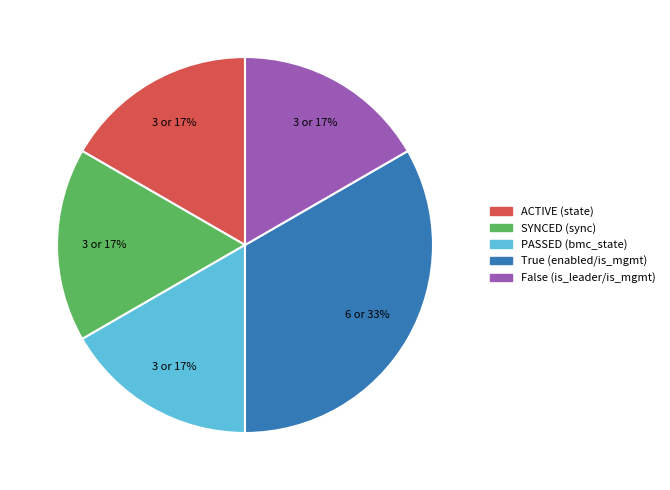

What is the ratio of the value at ACTIVE (state) to the value at True (enabled/is_mgmt)?

0.5